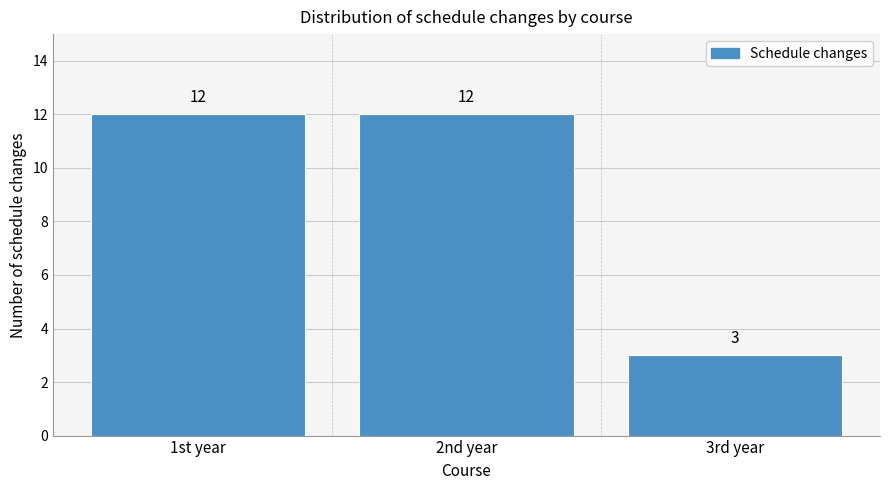

Reading right to left, extract all data points from this chart.

3	12	12